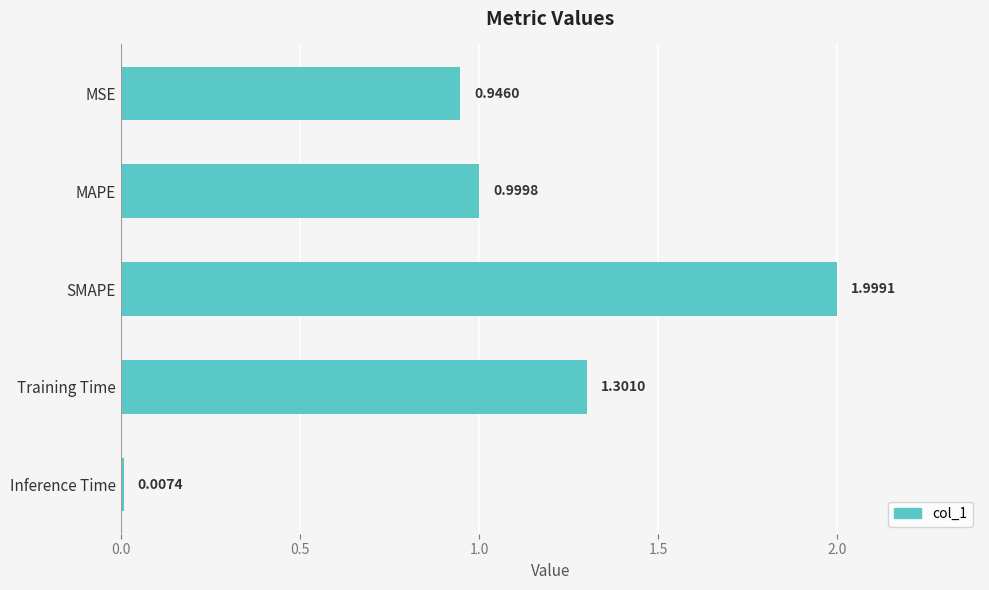

Which label corresponds to the smallest value in the chart?

Inference Time